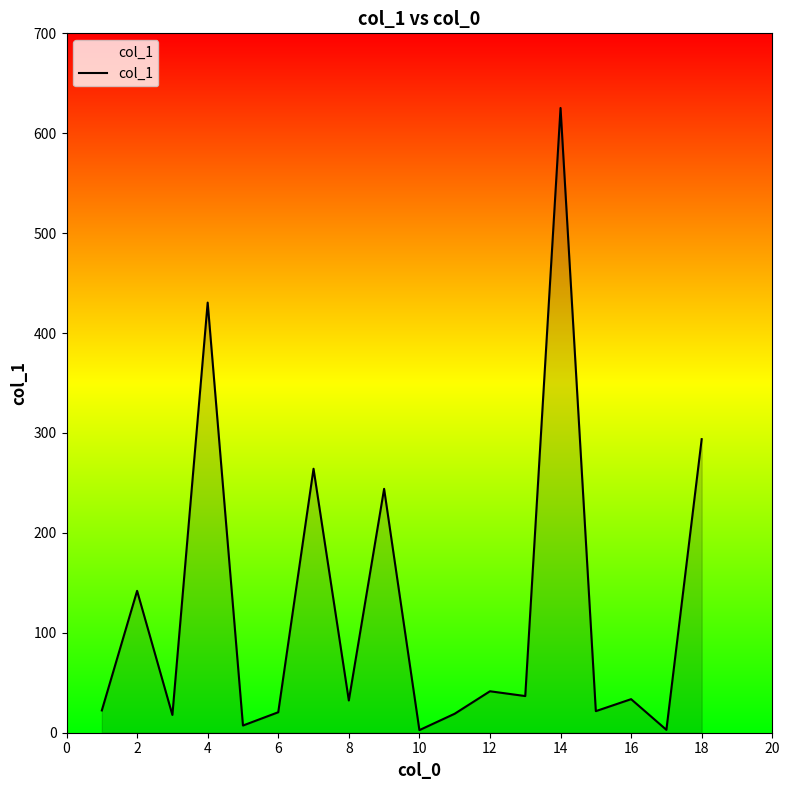

What is the greatest value displayed?

625.3